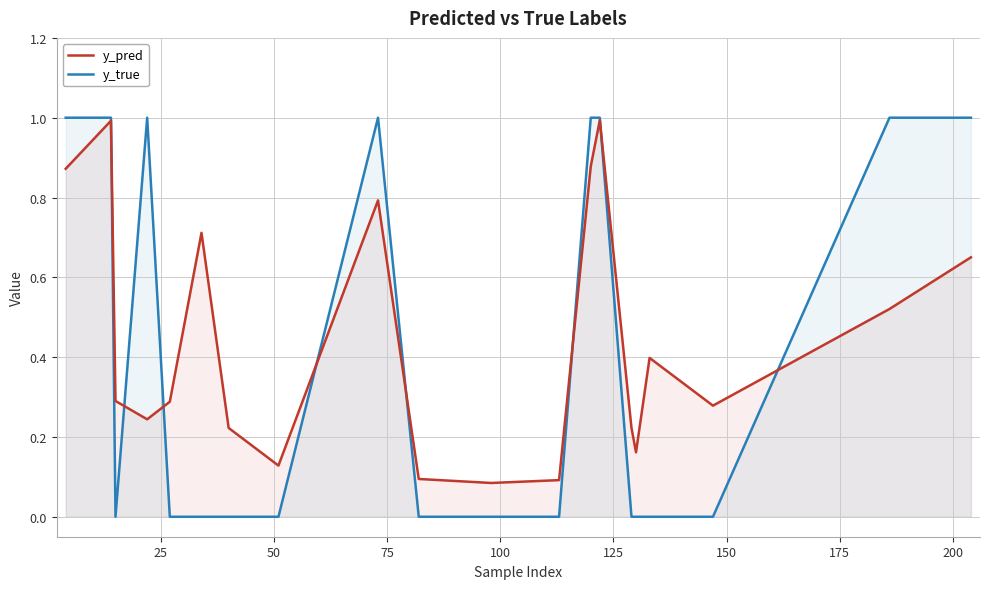

How many interior local peaks does the y_pred series have?

5